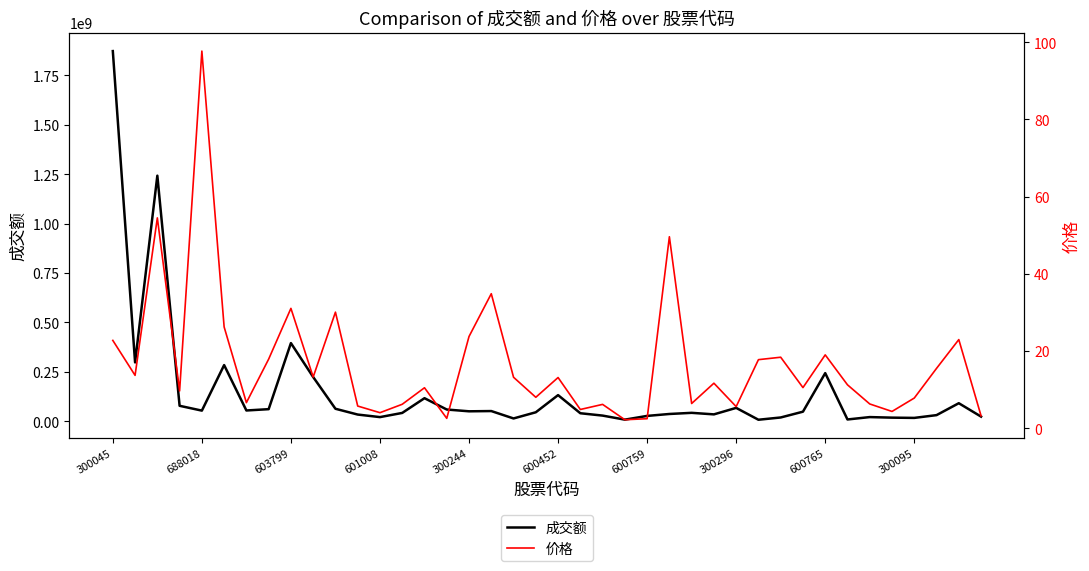

Reading right to left, extract all data points from this chart.

成交额: 23702861.0	91456864.0	31174693.0	17172430.0	18438147.0	21294496.0	9225423.0	243601232.0	48613350.0	19312075.0	7840226.0	67807994.0	35003135.0	42785524.0	36995553.0	27233809.0	8371919.0	28840320.0	40734591.0	132383437.0	45646090.0	14374698.0	51771770.0	50518394.0	59525097.0	116843492.0	42317290.0	21179409.0	34083955.0	63372009.0	223787587.0	395483209.0	61332885.0	54676206.0	284236068.0	53976188.0	78383432.0	1242124080.0	297775465.0	1872171687.0
价格: 3.2	22.9	15.5	7.8	4.3	6.3	11.2	19.0	10.5	18.4	17.7	5.6	11.6	6.4	49.6	2.4	2.2	6.2	4.8	13.1	8.0	13.2	34.8	23.7	2.5	10.5	6.2	4.0	5.7	30.1	13.2	31.0	17.9	6.6	26.2	97.7	9.6	54.5	13.7	22.7